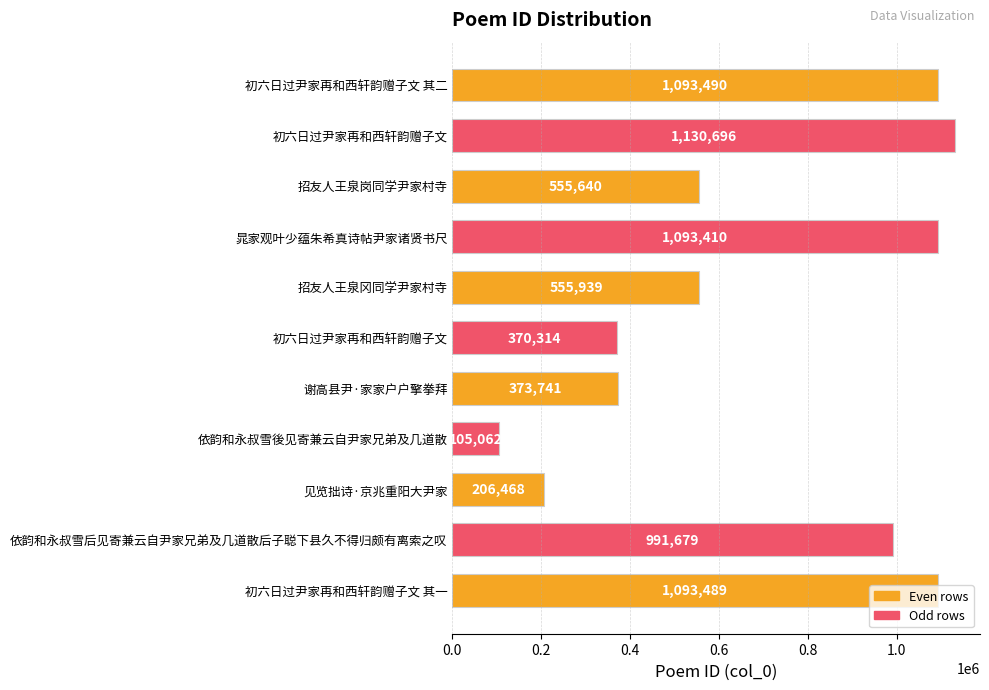

Where is the data nearest to the value 617879?

招友人王泉冈同学尹家村寺